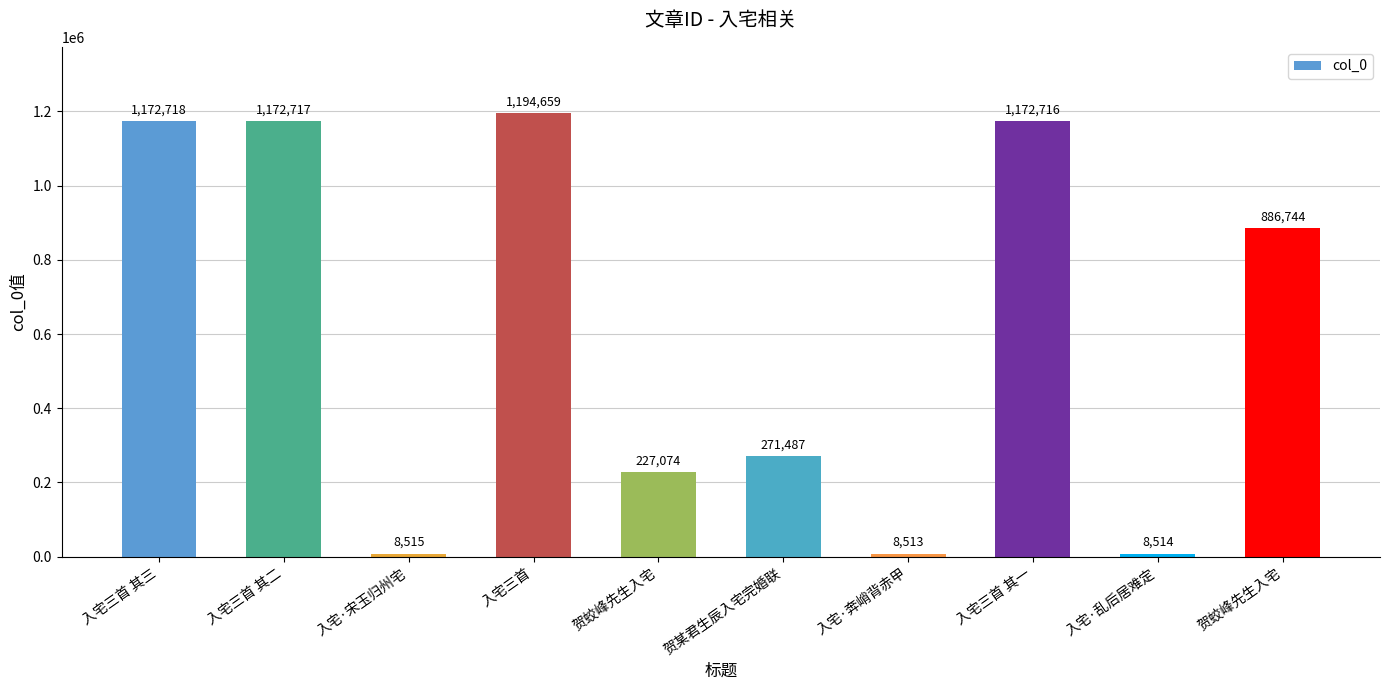

How many data points are less than 886744?

5